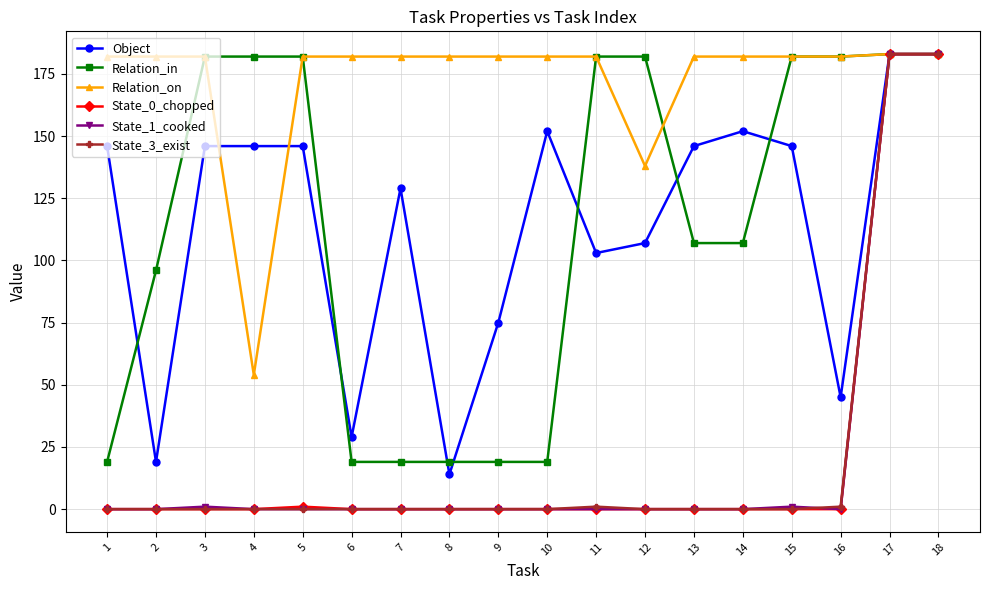

What is the difference between the highest and lowest values at 15?

182